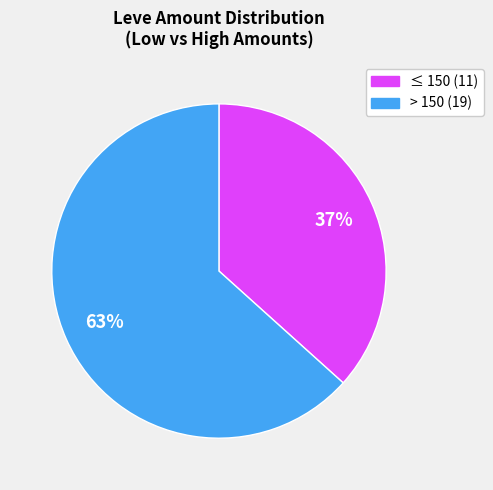

To the nearest percent, what is the average slice percentage?

50%